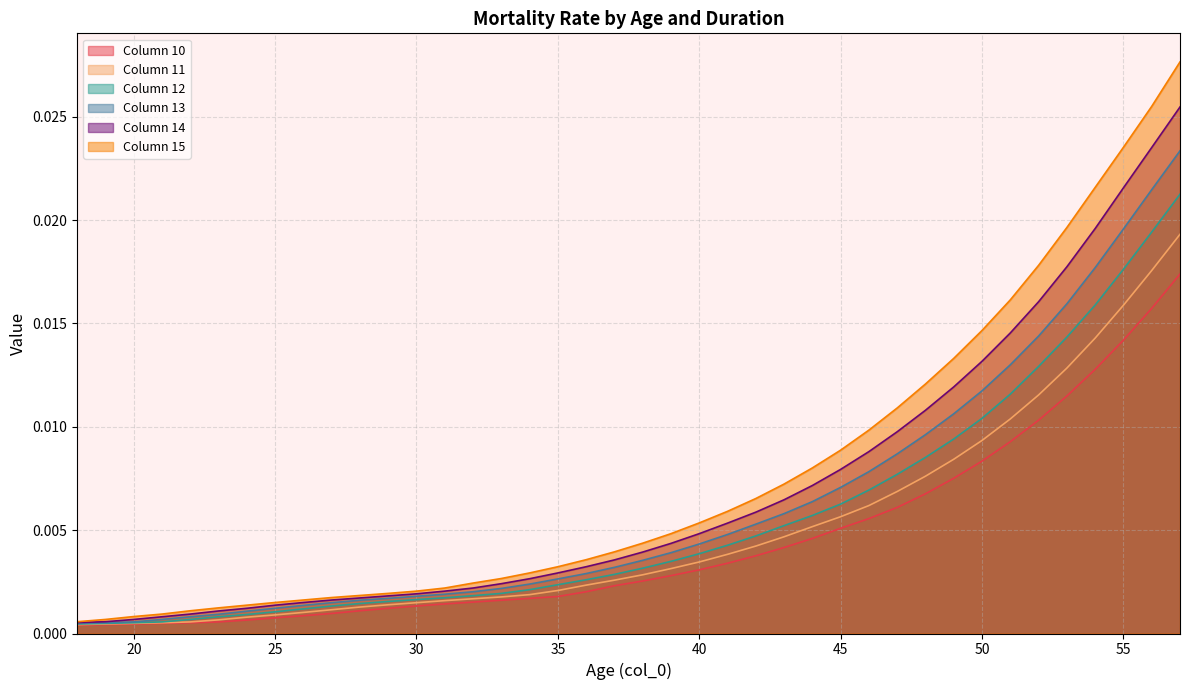

True or false: 15 and 11 intersect in this chart.

False